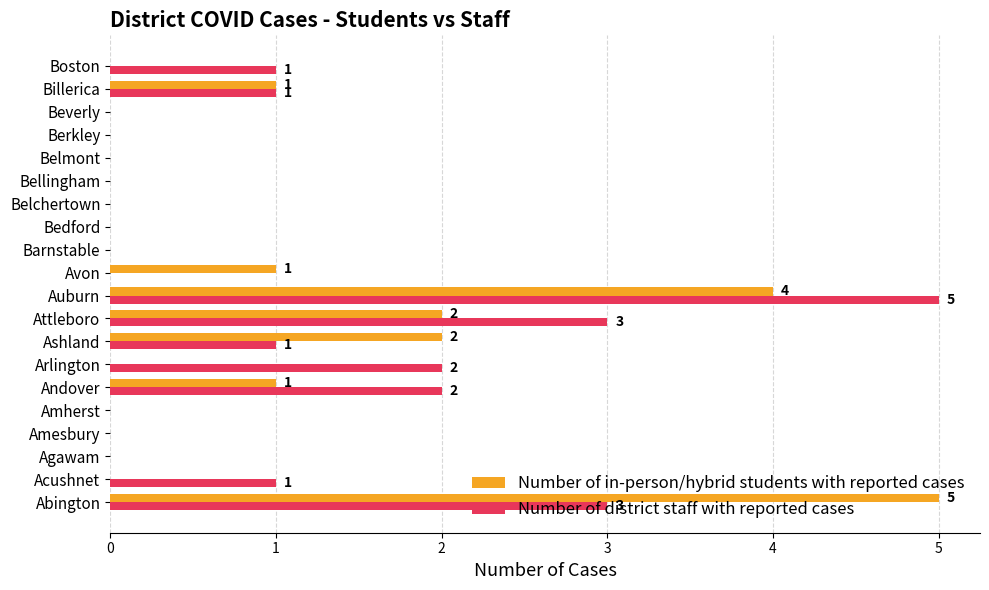

The Number of in-person/hybrid students with reported cases series shows -2 at Berkley. True or false?

False